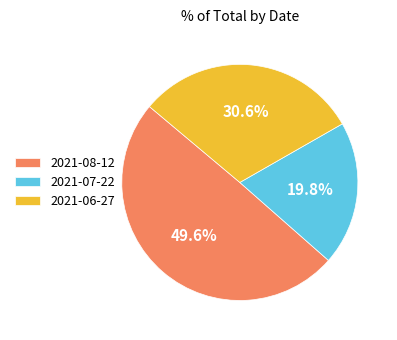

Is it true that 2021-08-12 is 50% of the pie?

True